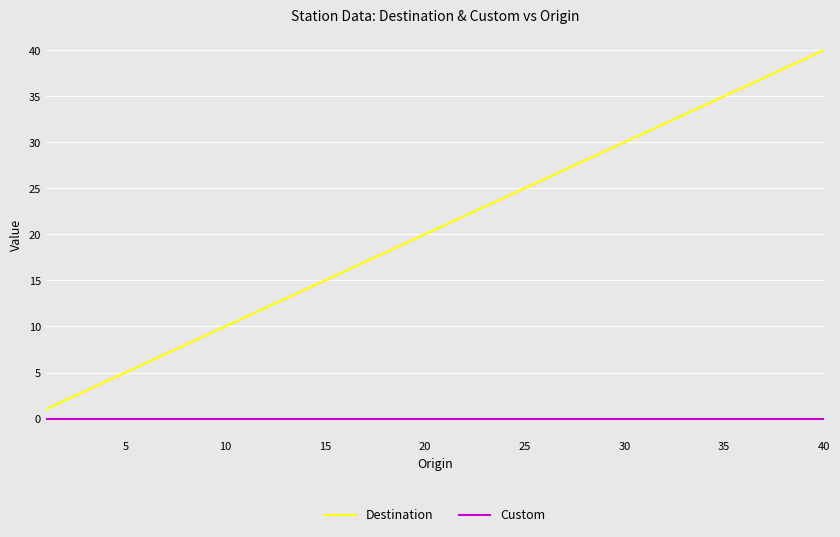

List the series in order of their peak value, highest first.

Destination, Custom